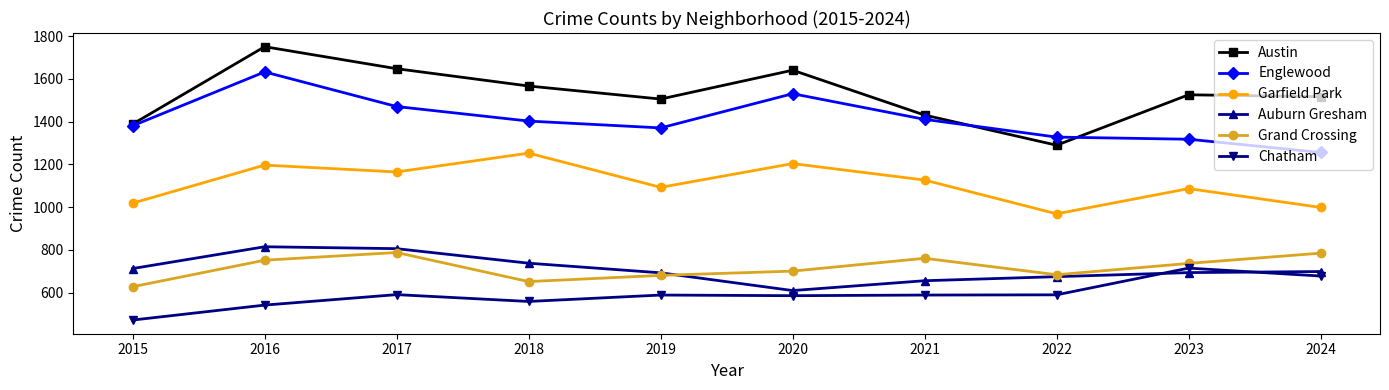

Does the chart display data point markers on the line(s)?

Yes